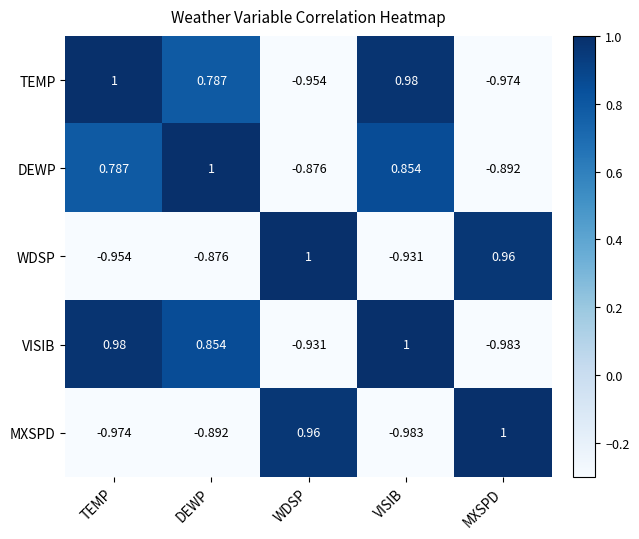

Which category has the highest value in the WDSP series?

WDSP